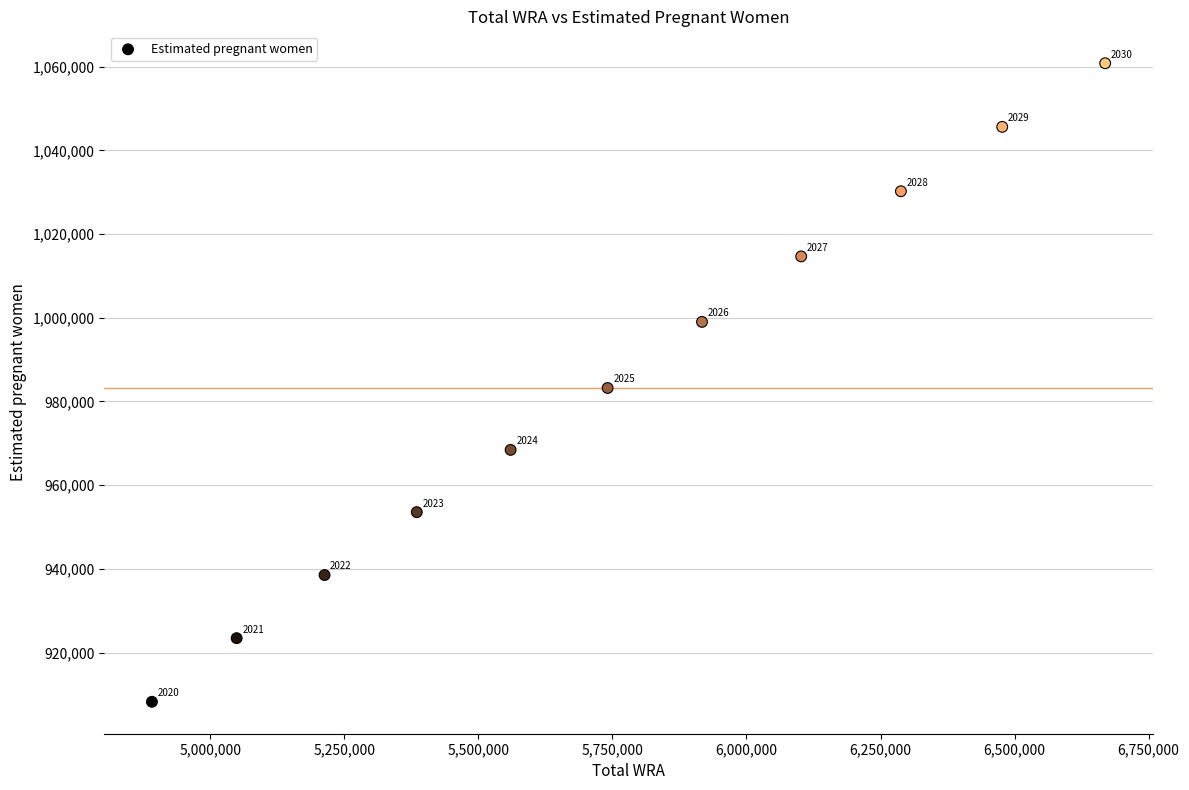

What Y value in the scatter plot is closest to 984517?

983214.2